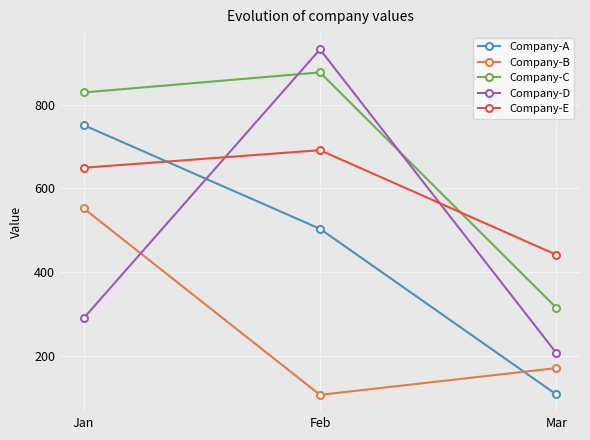

What is the spread (max minus min) of values at Feb?

826